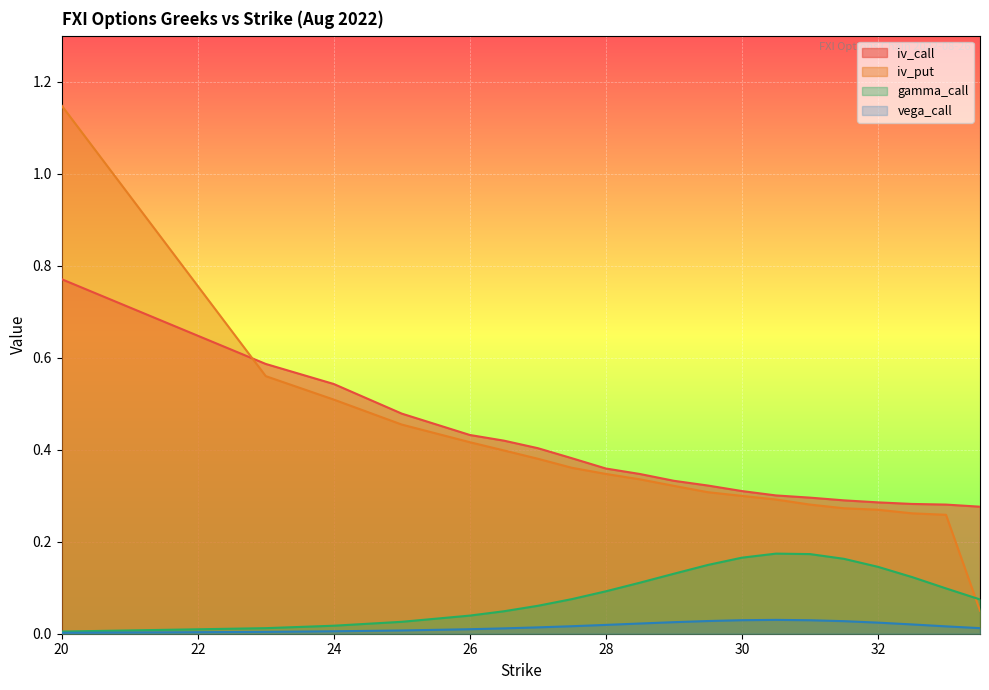

What is the maximum value shown in the chart?

1.1